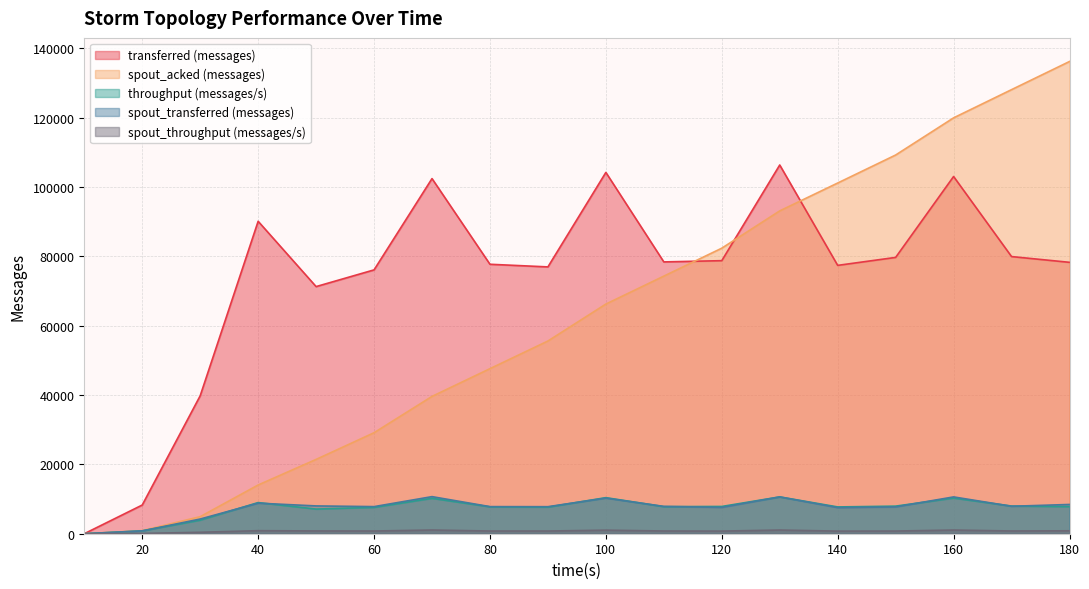

Count the number of categories in the chart.

18